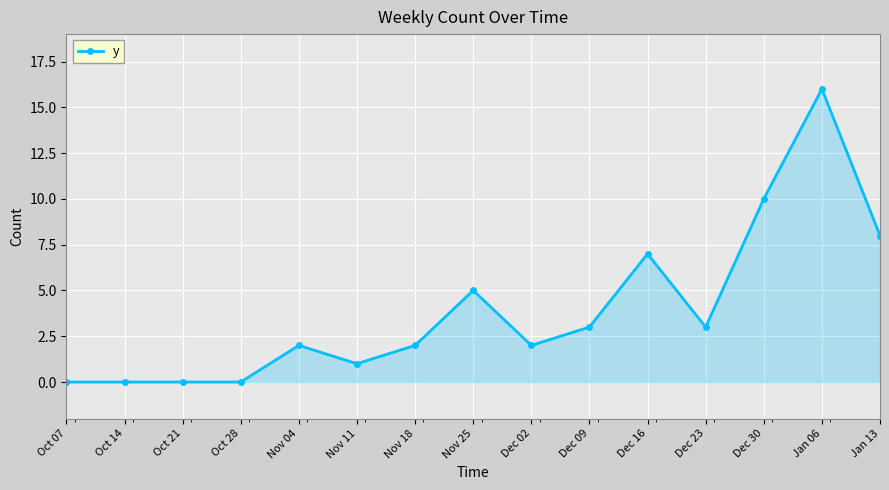

What is the greatest value displayed?

16